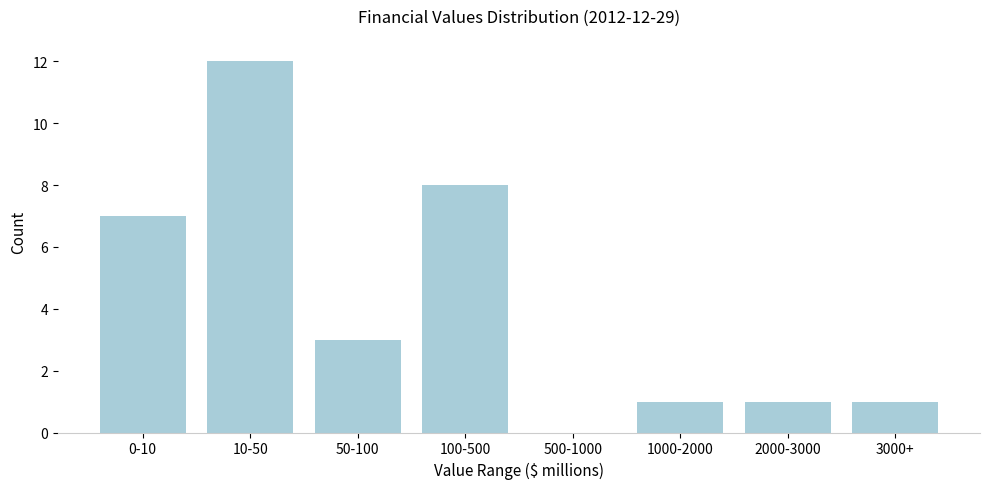

Reading right to left, list all the values displayed in this chart.

3000+=1	2000-3000=1	1000-2000=1	500-1000=0	100-500=8	50-100=3	10-50=12	0-10=7